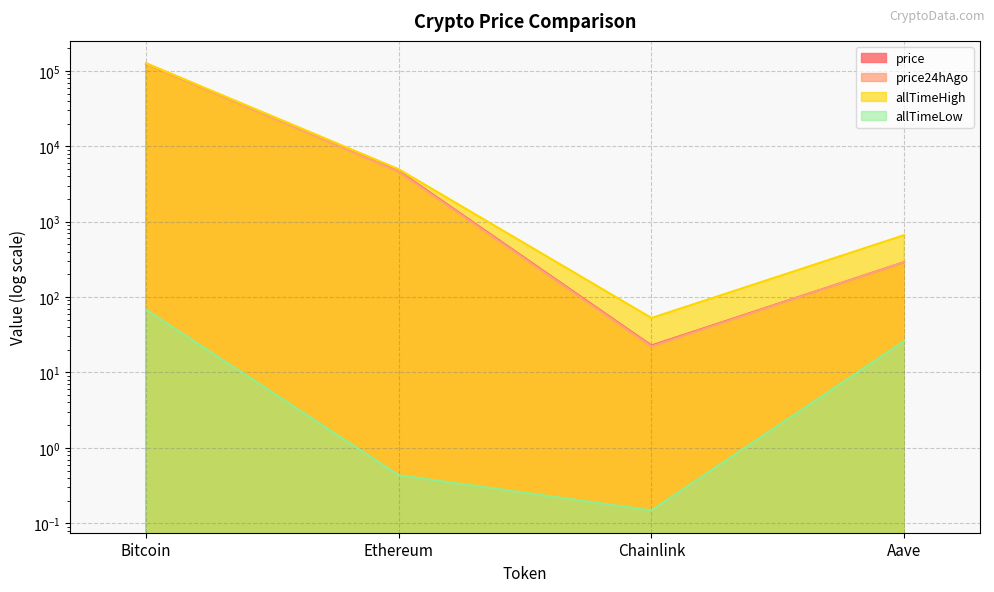

At which category does allTimeHigh reach its first local valley?

Chainlink